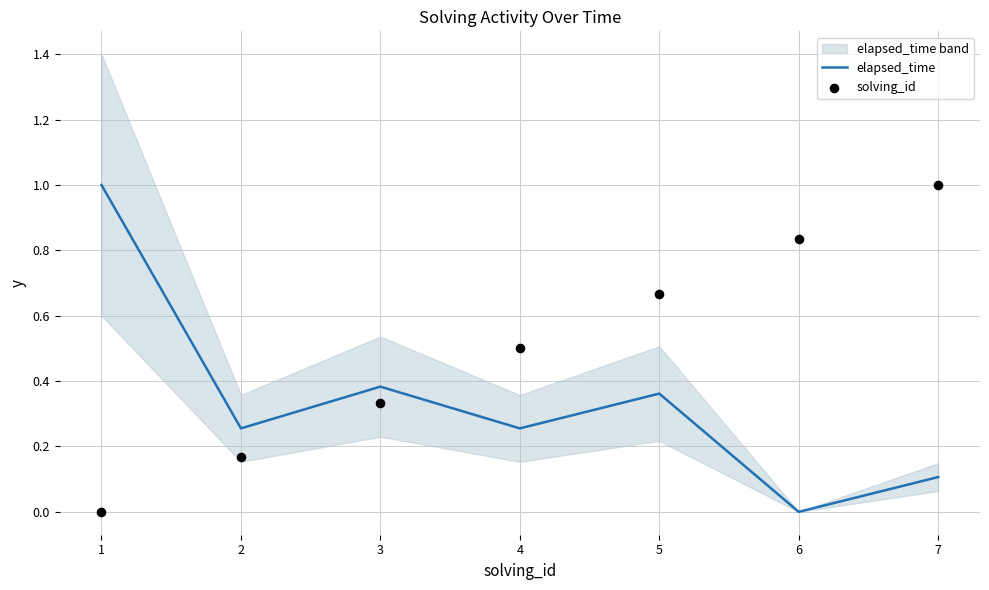

Which category has the lowest value in the elapsed_time series?

6